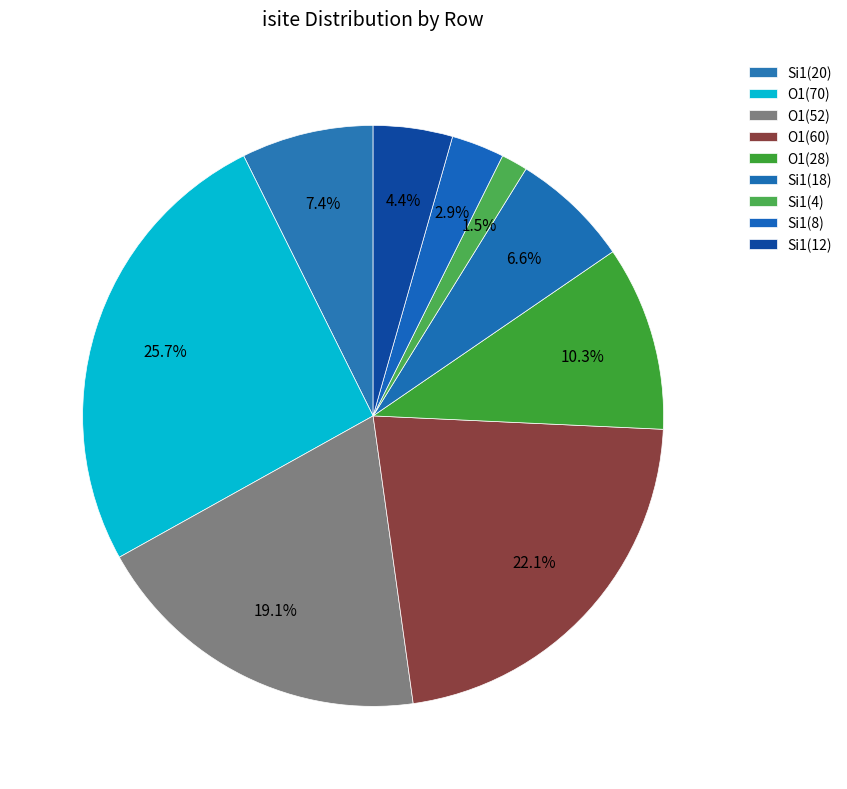

How many slices are in this pie chart?

9